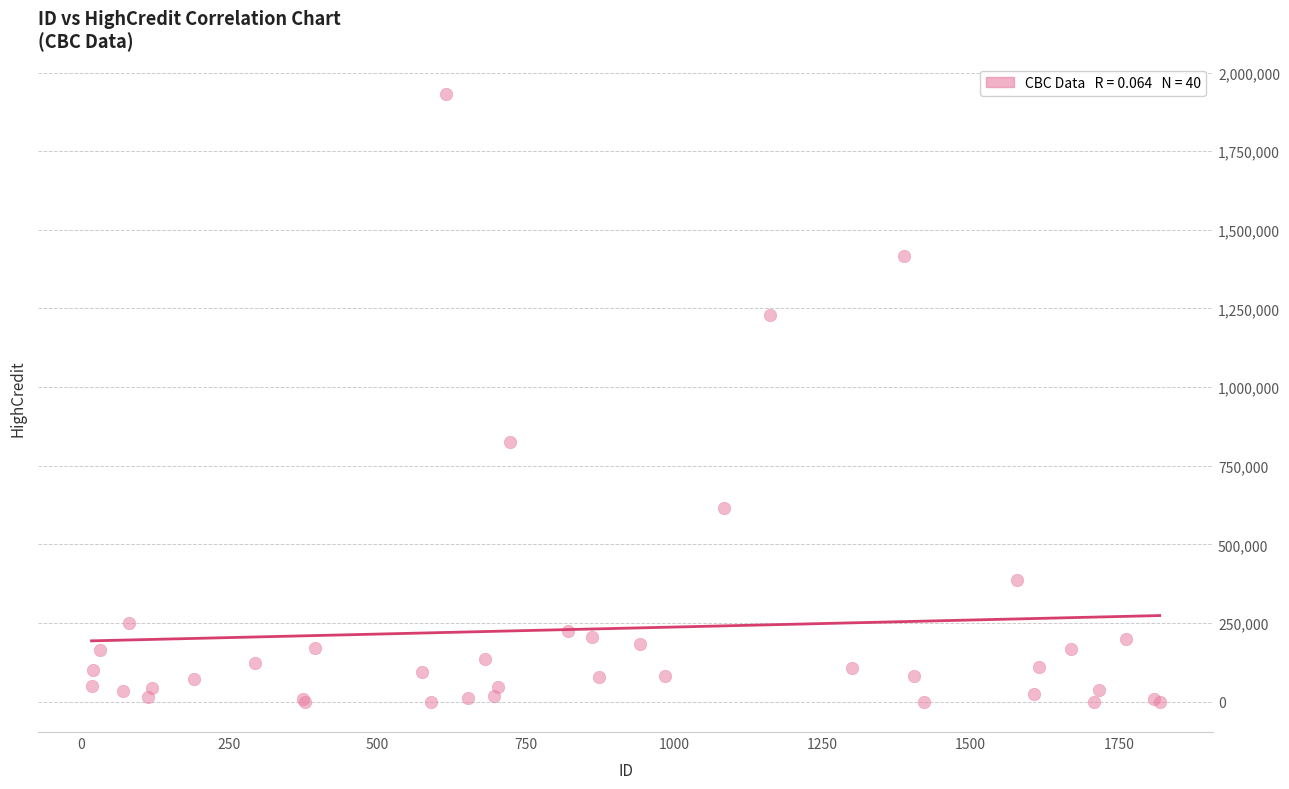

What Y value in the scatter plot is closest to 965789?

825535